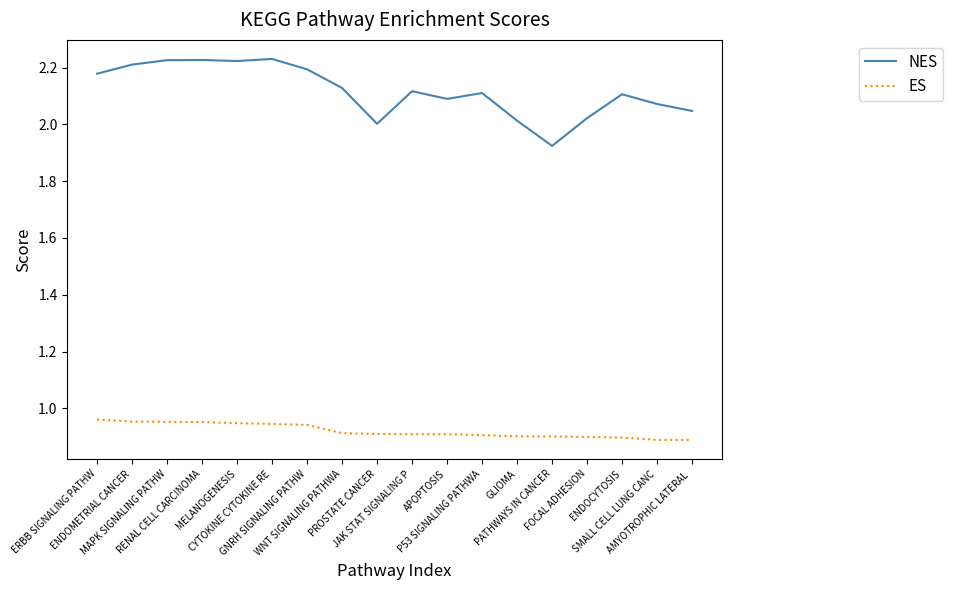

Rank the series by their maximum value, from highest to lowest.

NES, ES